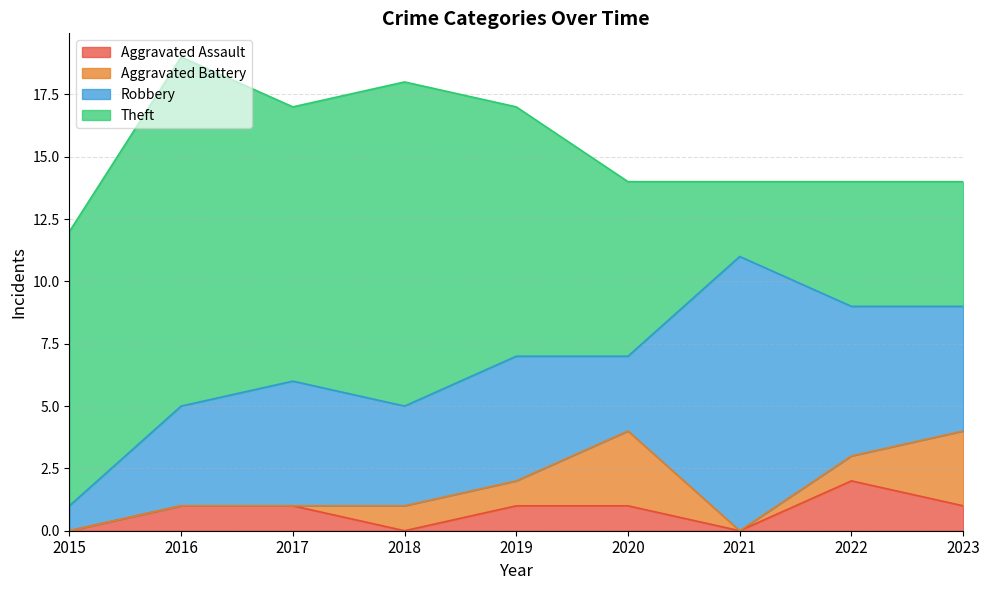

Which category has the highest value in the Aggravated Assault series?

2022